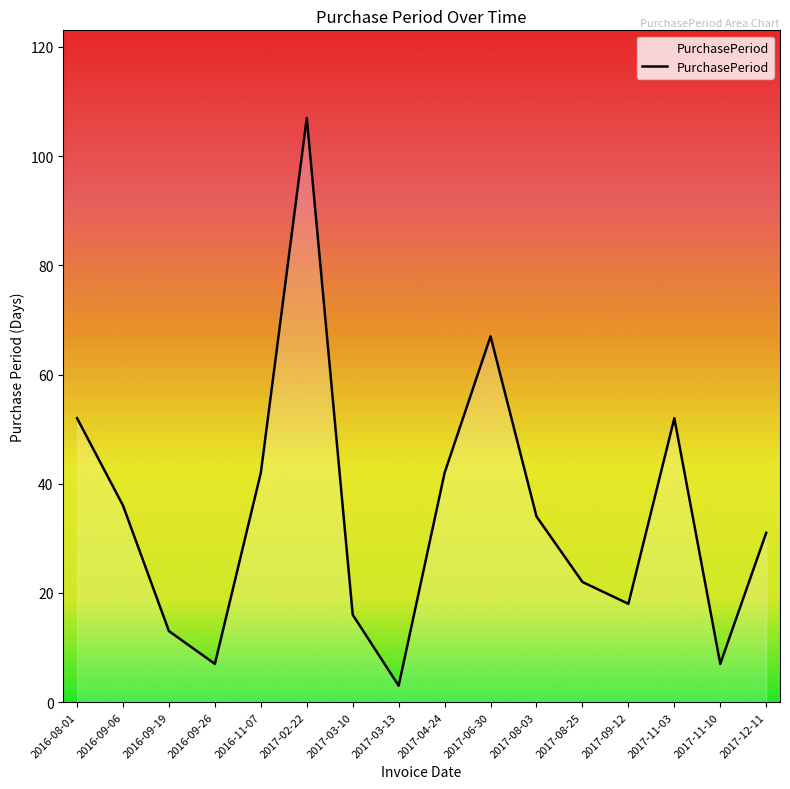

What is the sum of all values?

549